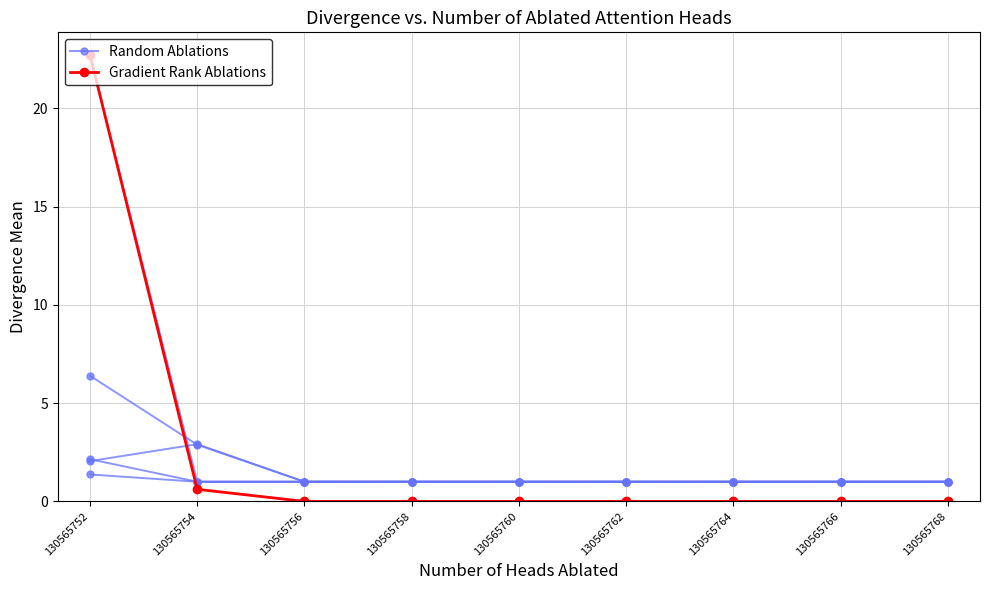

True or false: Random Ablations has more than 0 interior local peaks.

True